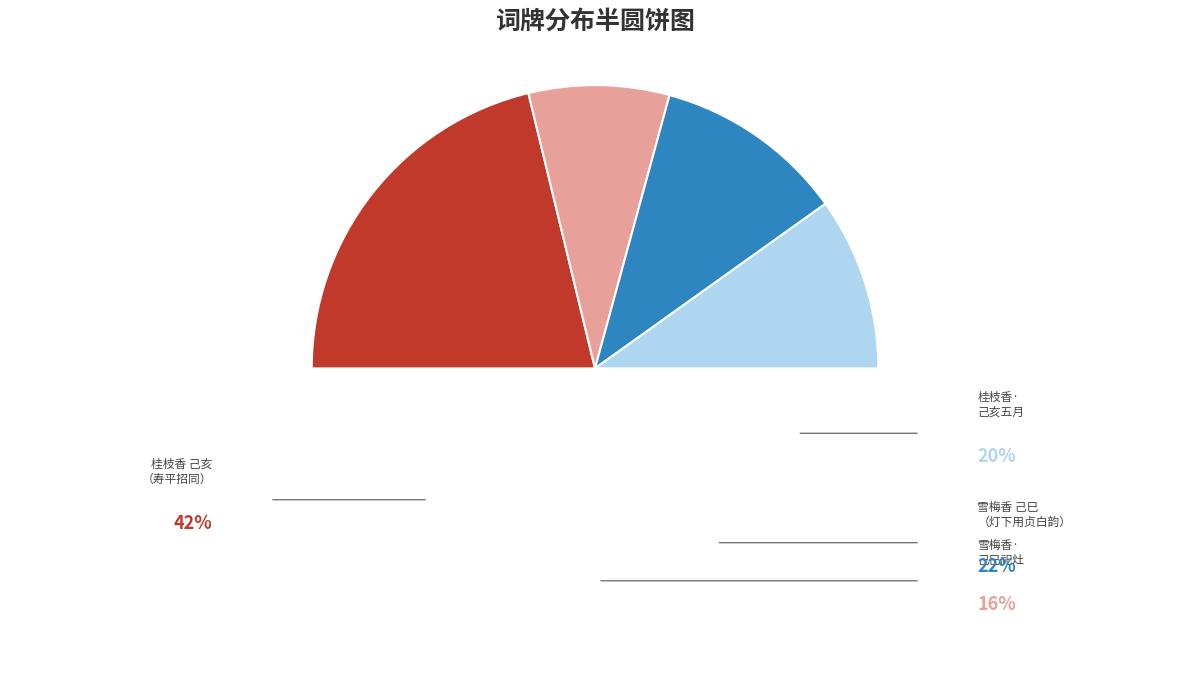

Count the number of slices in the pie.

5